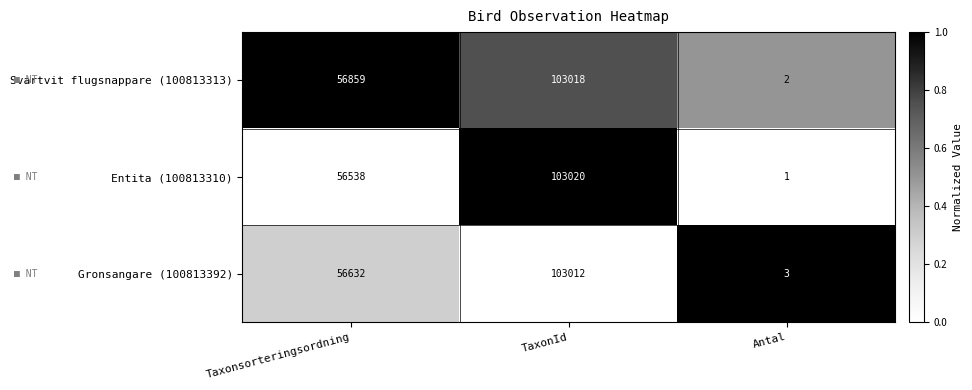

Reading left to right, extract all data points from this chart.

Svartvit flugsnappare (100813313): Taxonsorteringsordning=56859	TaxonId=103018	Antal=2
Entita (100813310): Taxonsorteringsordning=56538	TaxonId=103020	Antal=1
Gronsangare (100813392): Taxonsorteringsordning=56632	TaxonId=103012	Antal=3